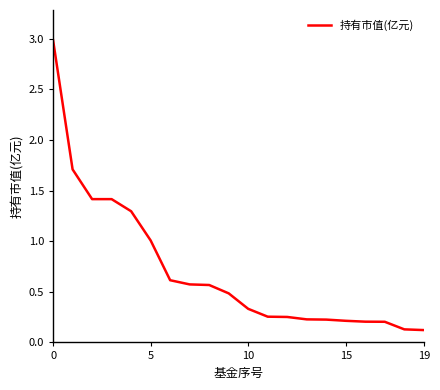

How many distinct data groups are displayed?

1